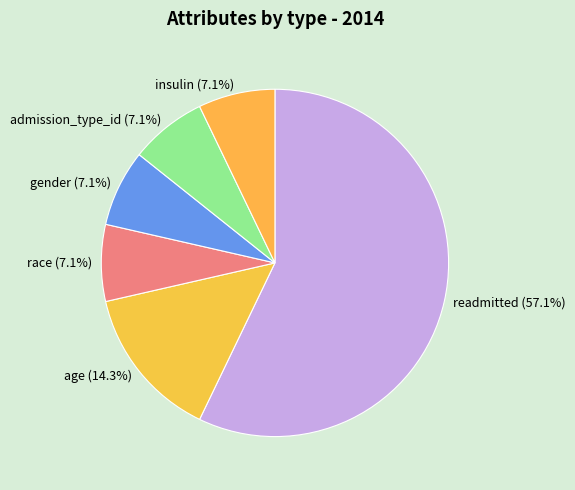

What is the ratio of the value at readmitted to the value at age?

4.0